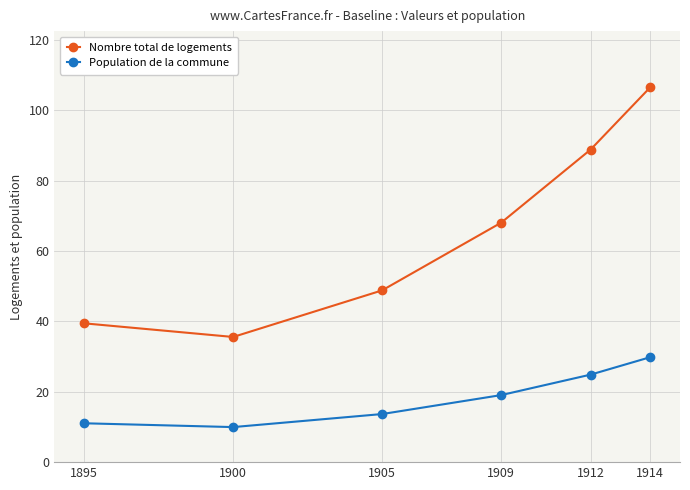

Where does the Population de la commune series first go above 19?

1909